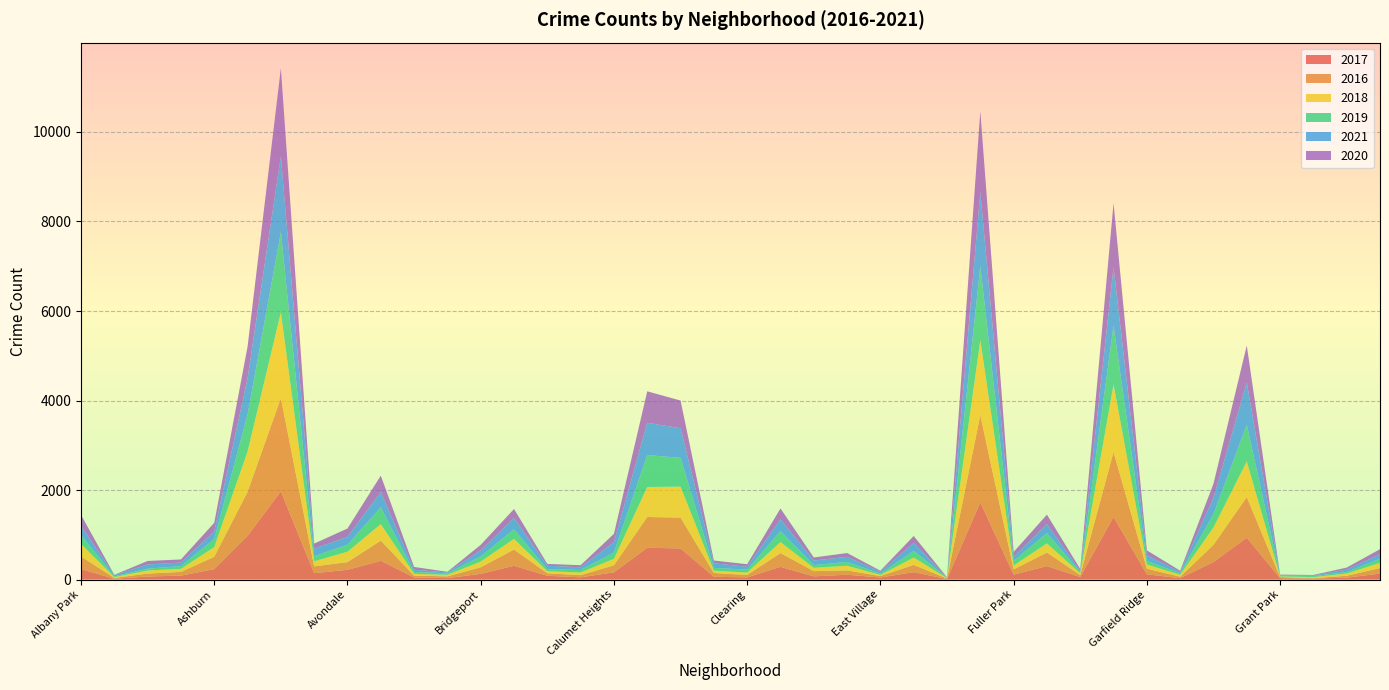

Reading left to right, transcribe all the data shown in this chart.

2017: 234	17	69	88	233	978	1971	143	218	420	47	33	128	308	85	50	162	711	695	63	49	284	72	108	46	166	12	1727	110	301	58	1401	118	31	392	936	30	20	43	133
2016: 282	20	65	83	276	983	2086	151	172	451	40	39	146	363	55	49	157	687	690	84	54	308	117	97	32	162	12	1948	118	304	42	1449	126	33	384	908	26	11	42	124
2018: 281	18	69	69	218	898	1911	115	233	368	41	34	129	239	47	60	145	670	691	52	55	246	74	105	26	164	9	1671	87	204	41	1508	93	43	388	795	15	24	49	117
2019: 199	18	41	61	180	826	1792	114	156	375	42	33	115	212	45	55	142	714	643	61	64	245	61	85	27	150	8	1654	101	232	28	1317	83	32	301	820	18	22	34	93
2021: 203	25	94	79	169	811	1698	168	174	343	50	21	134	251	77	60	231	721	662	103	65	263	101	113	43	175	6	1661	89	198	25	1304	123	31	362	942	15	14	54	97
2020: 246	8	78	70	193	707	1967	113	188	365	62	14	124	204	41	47	185	703	619	63	56	243	69	85	24	157	5	1802	112	212	43	1429	110	28	313	829	7	12	46	115